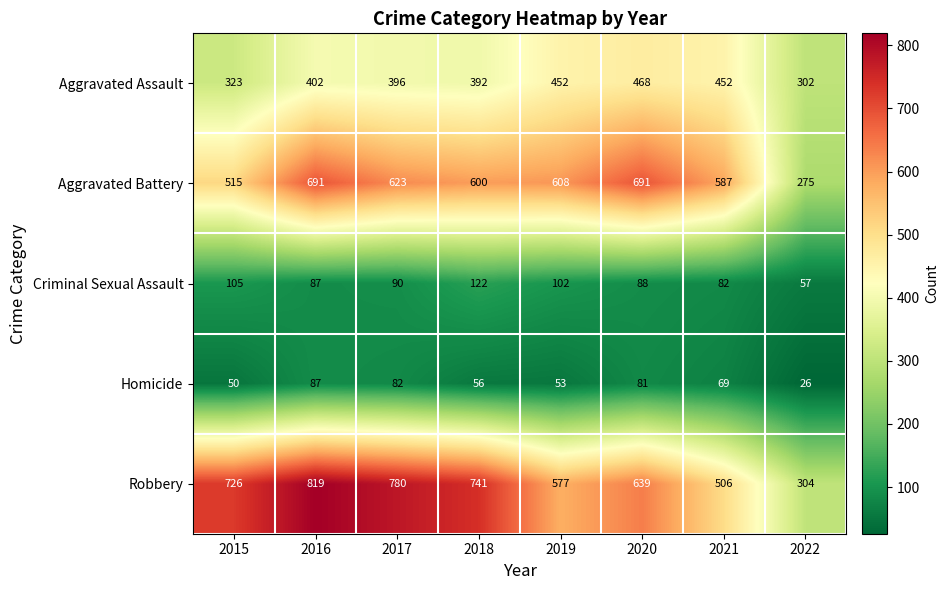

True or false: Aggravated Battery has a value of 608 at 2019.

True